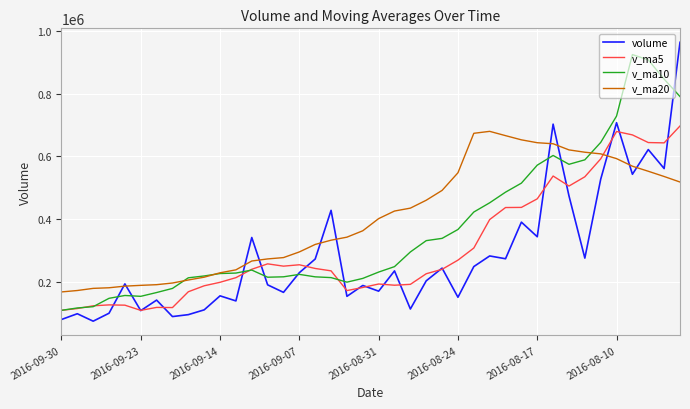

True or false: v_ma5 and v_ma10 intersect in this chart.

True